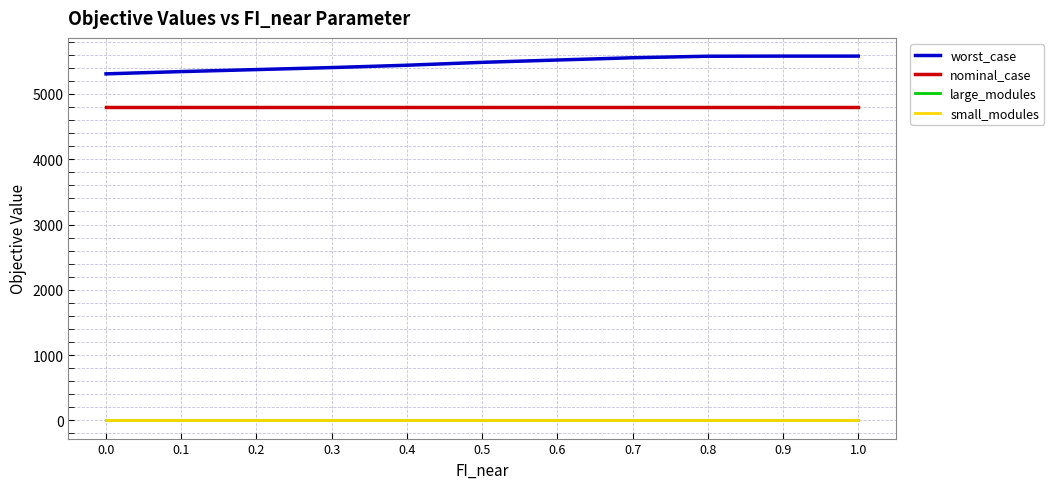

Count the number of data series in this chart.

4